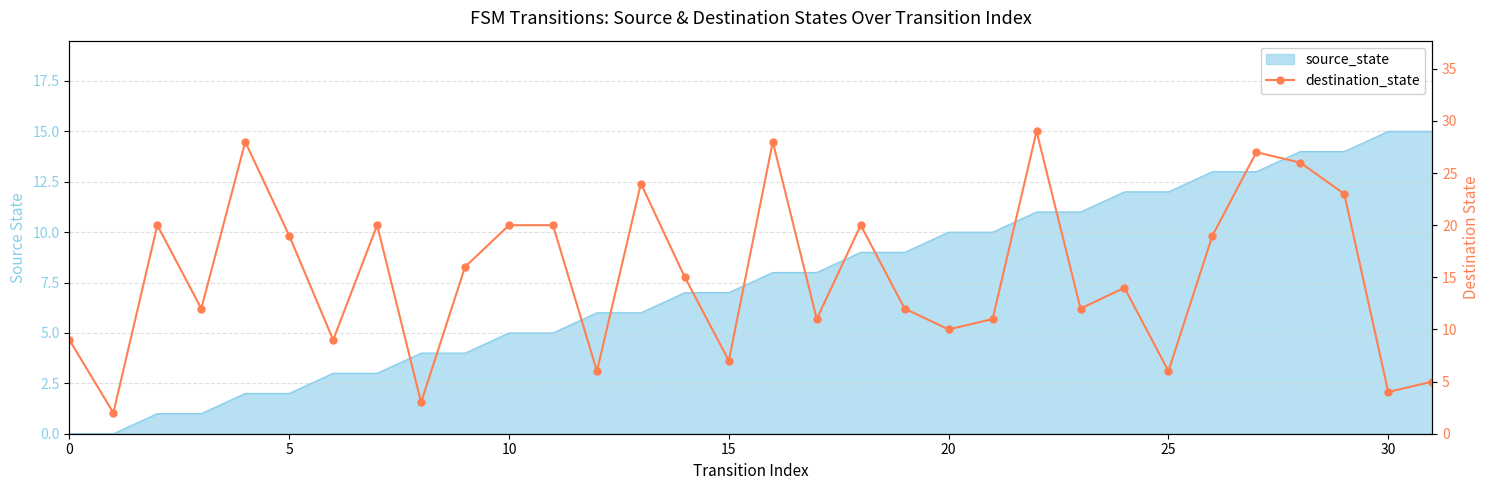

Reading left to right, extract all data points from this chart.

9	2	20	12	28	19	9	20	3	16	20	20	6	24	15	7	28	11	20	12	10	11	29	12	14	6	19	27	26	23	4	5